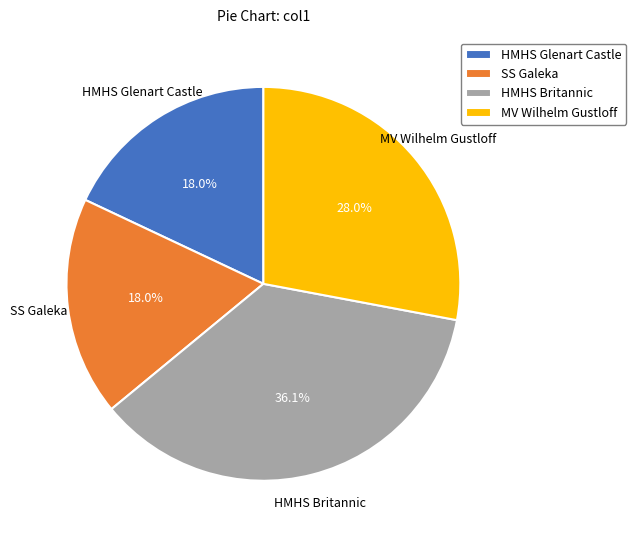

Which category has the biggest portion of the pie?

HMHS Britannic